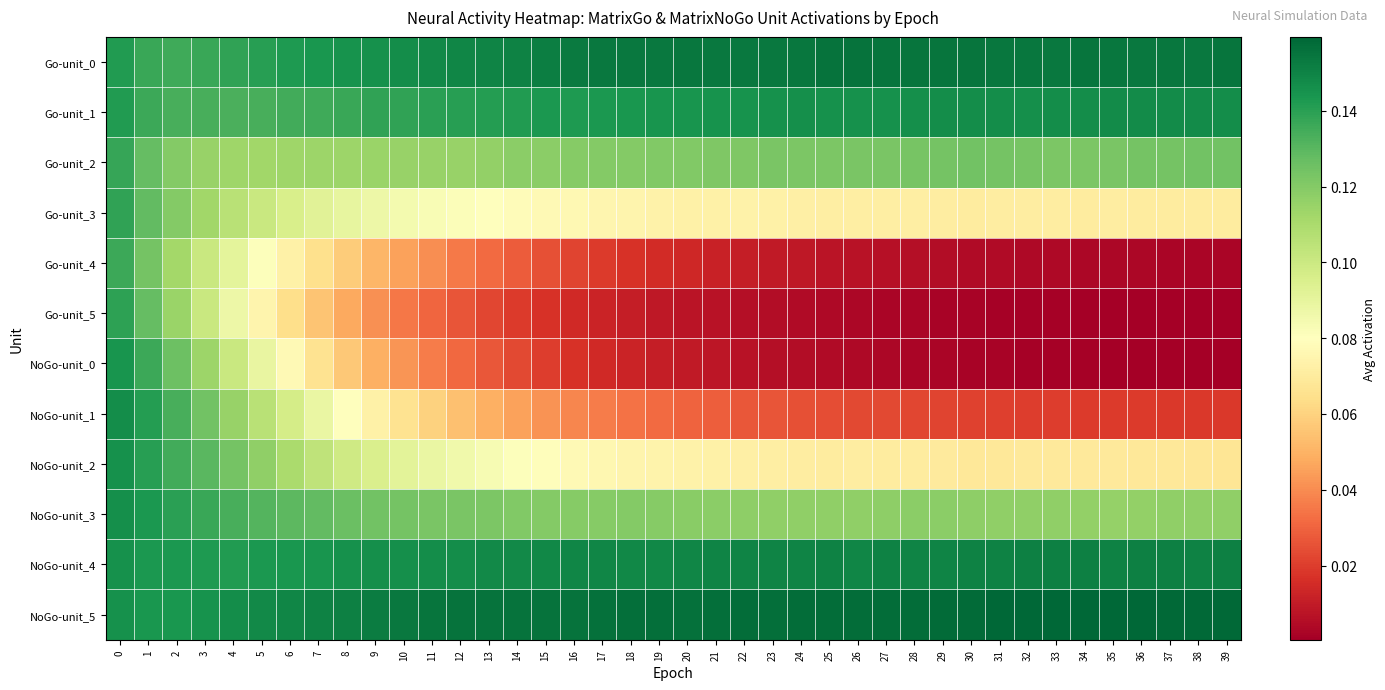

At how many categories does at least one series exceed 0?

40